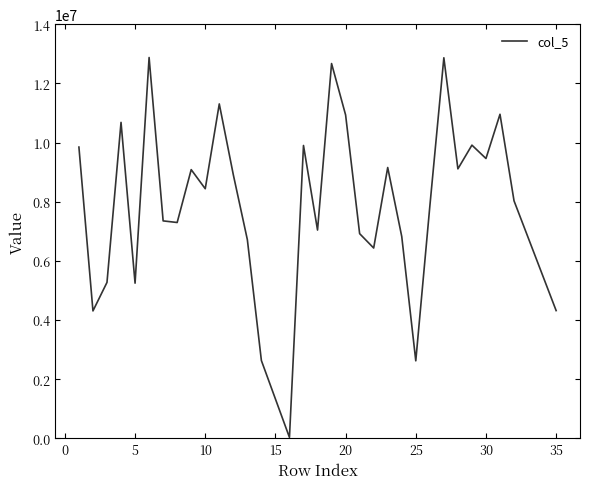

What is the maximum value shown in the chart?

12873339